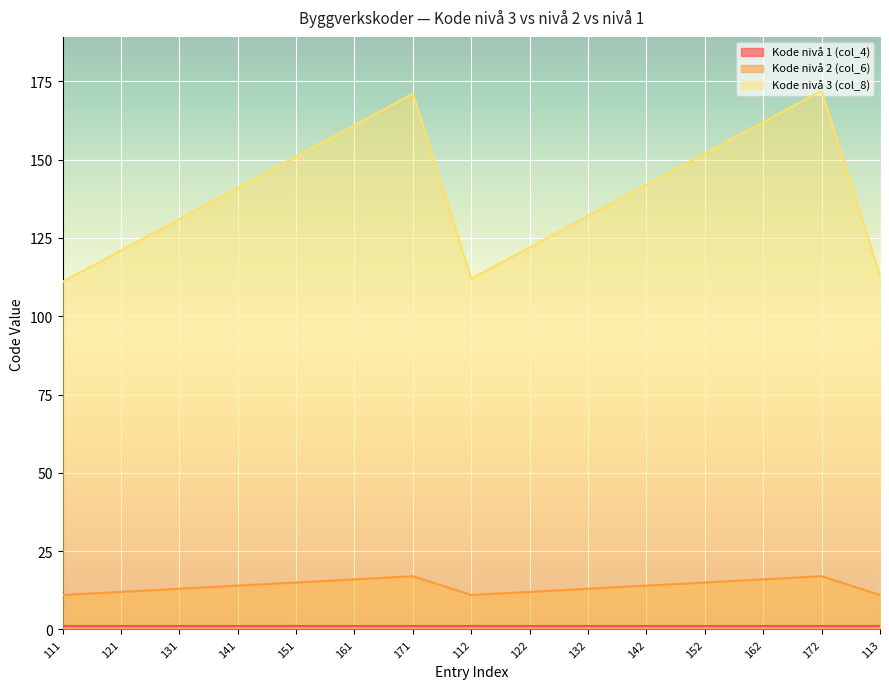

What position from the left is 142?

11